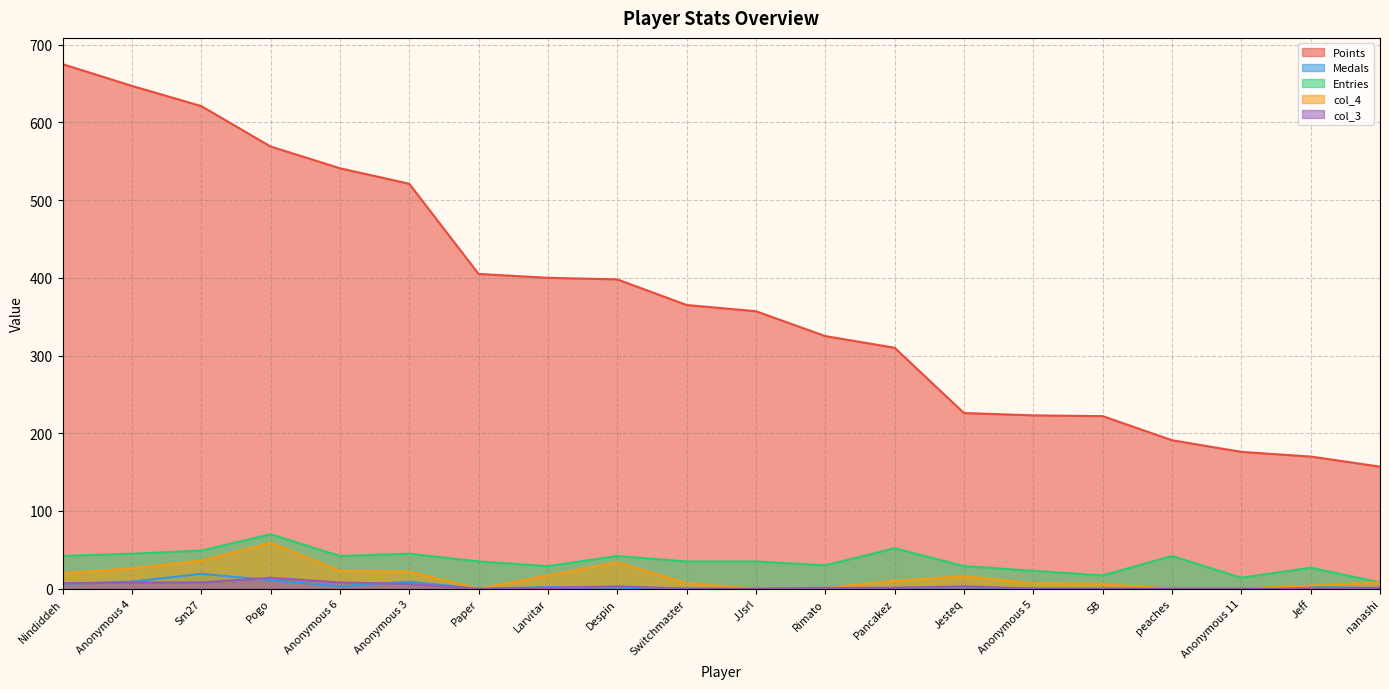

Which category has the lowest value across all series?

Paper